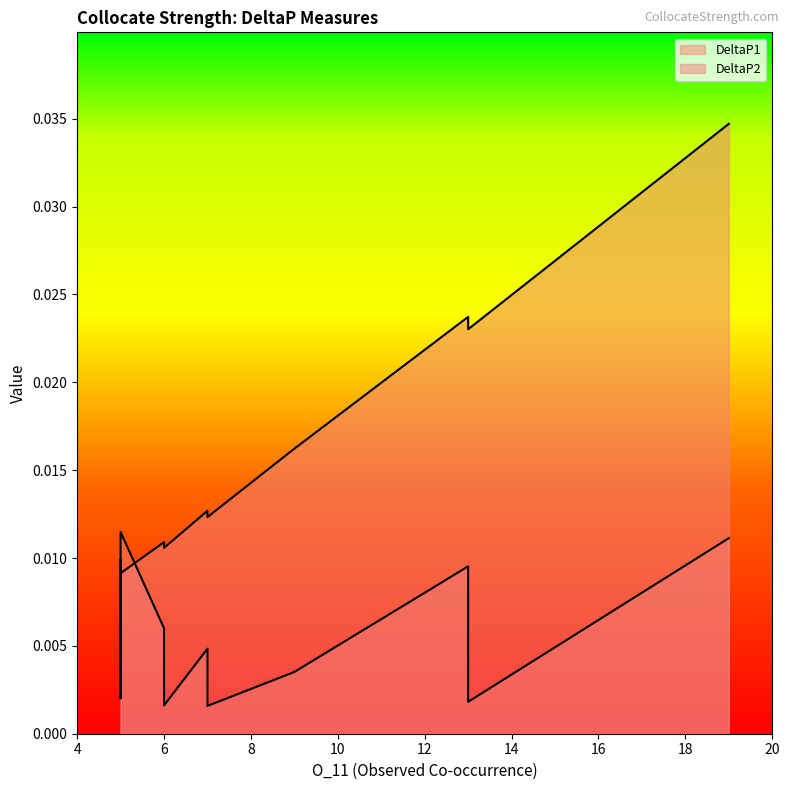

Count the number of data series in this chart.

2